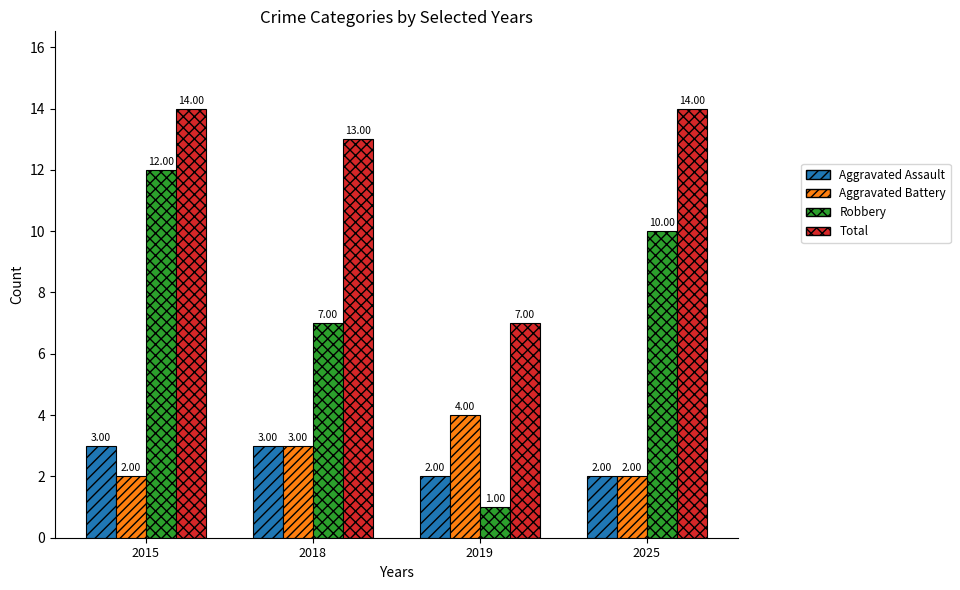

What is the sum of all Aggravated Battery values?

11